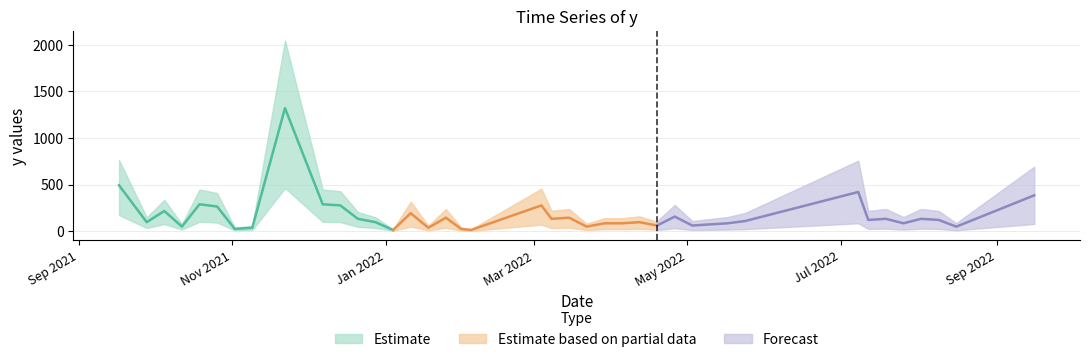

At which category does the chart reach its minimum across all series?

2022-01-04